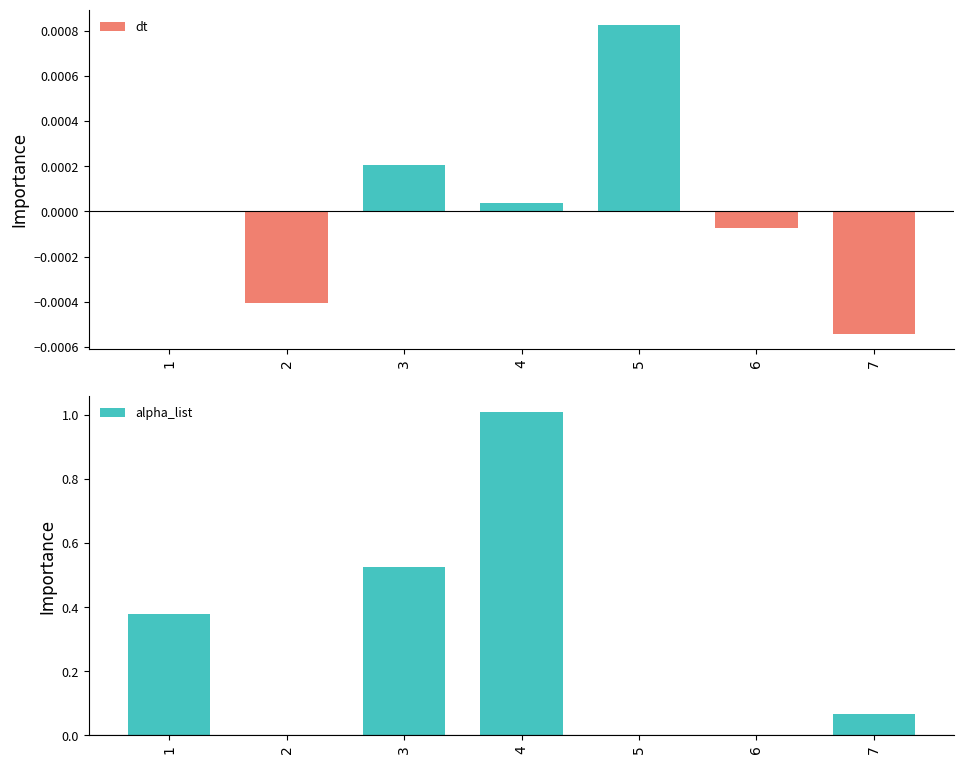

Which series has the largest total across all categories?

alpha_list